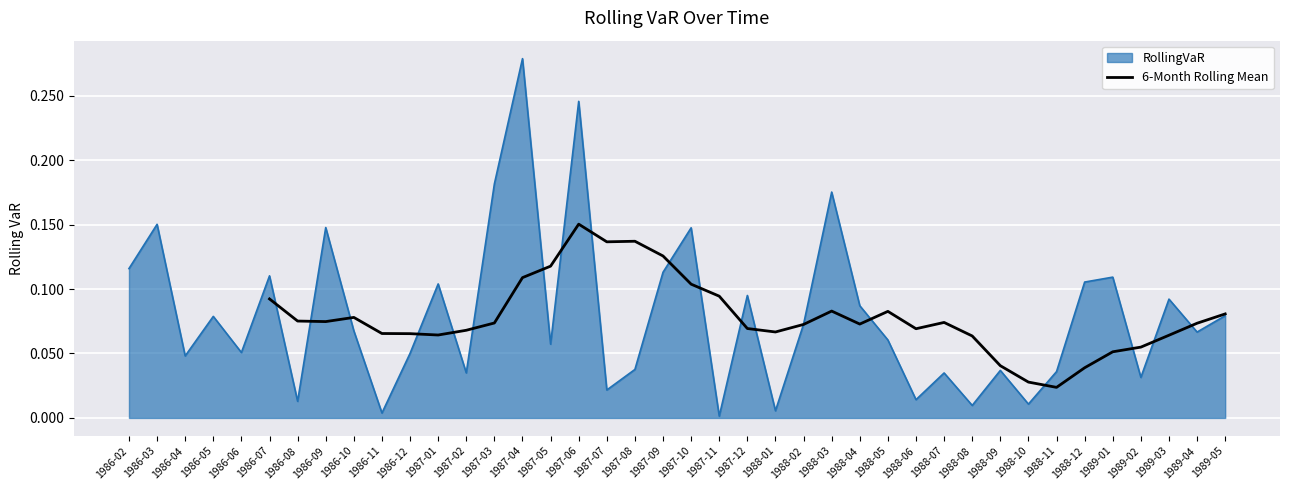

At which label does 6-Month Rolling Mean reach its peak?

1987-06